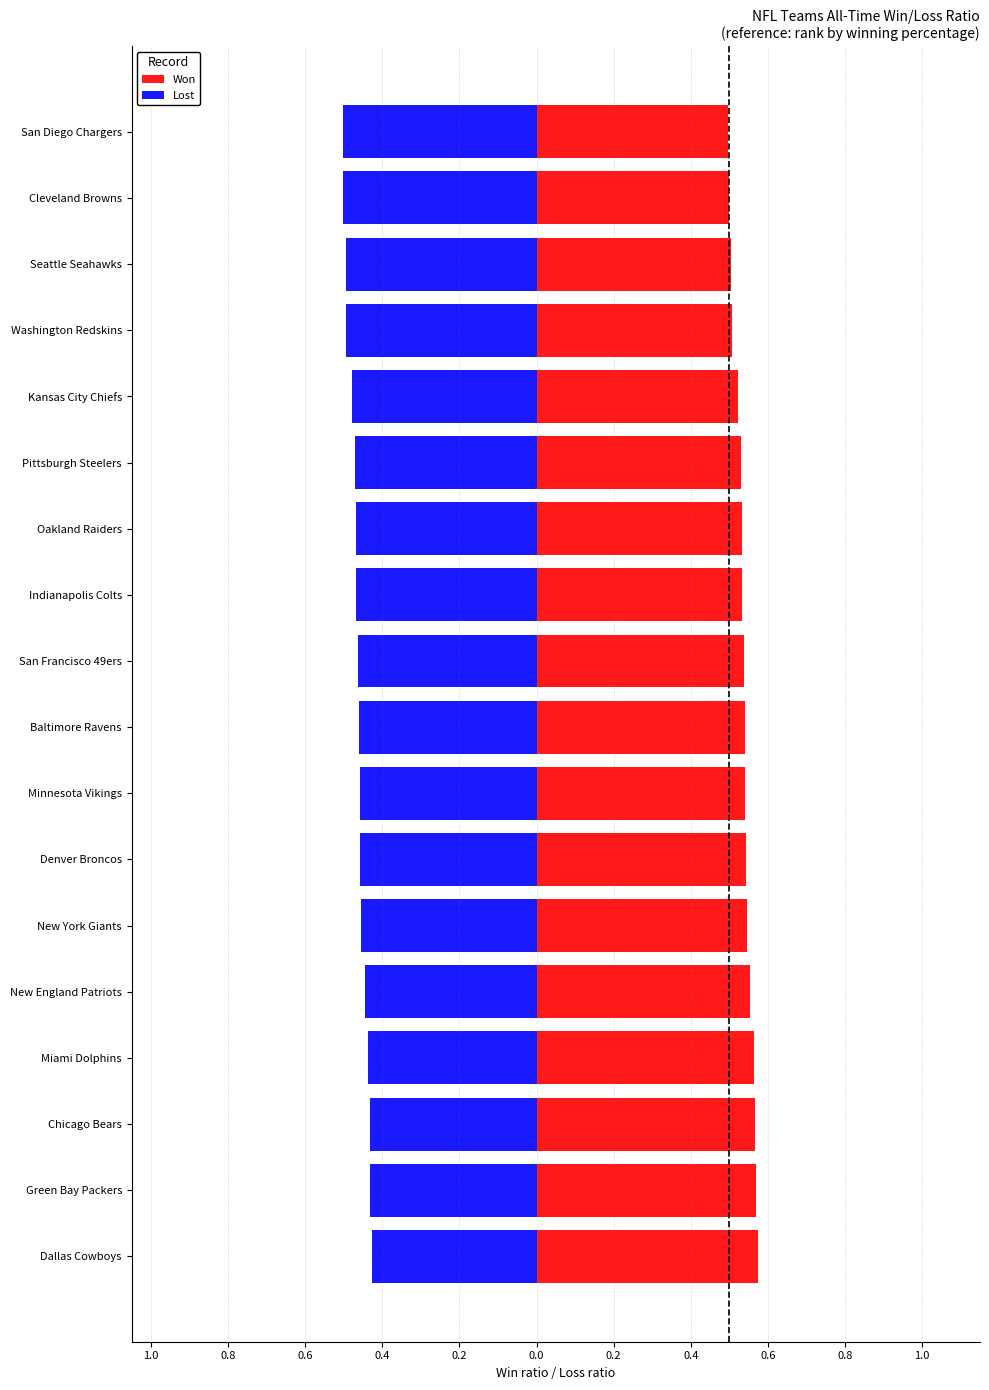

What is the difference between the maximum and second lowest values in the Won series?

0.1